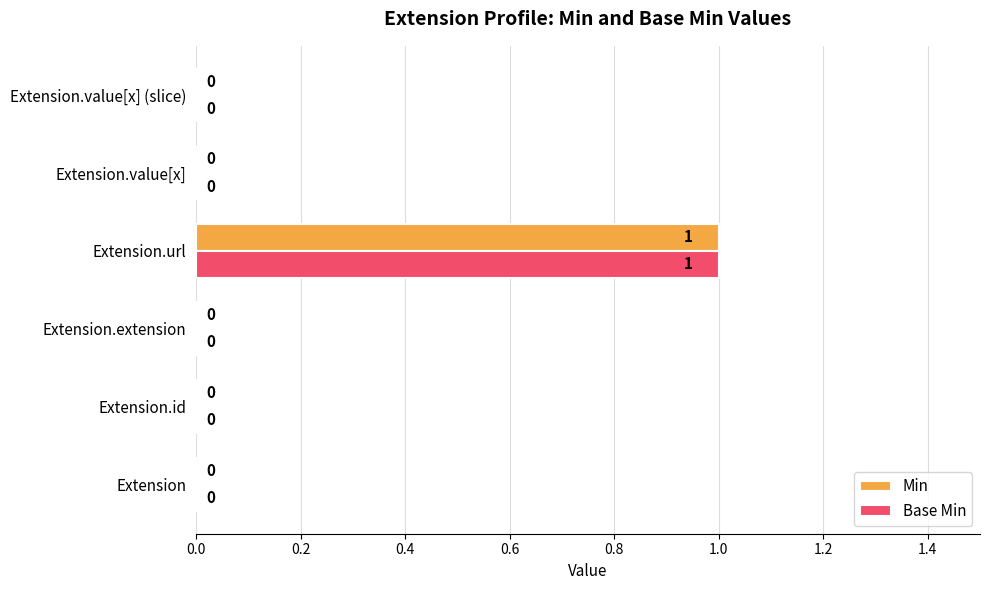

Is it true that Min equals 0 at Extension.value[x]?

True